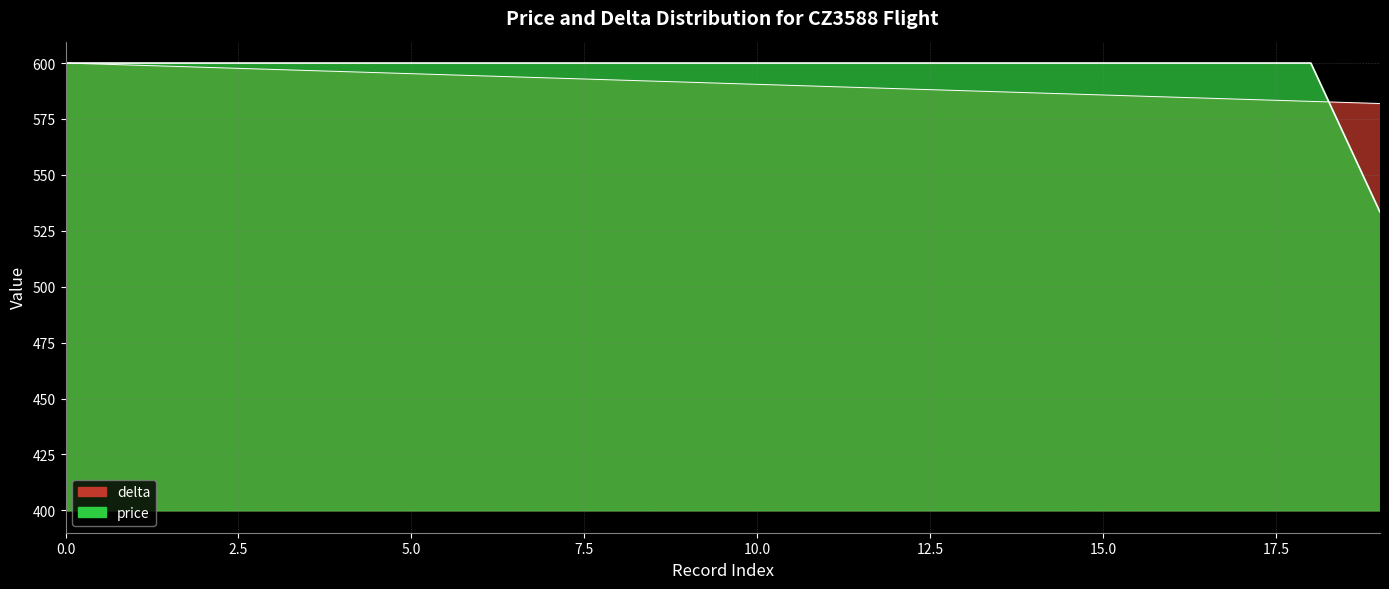

Is it true that delta equals 996.7 at 4?

False